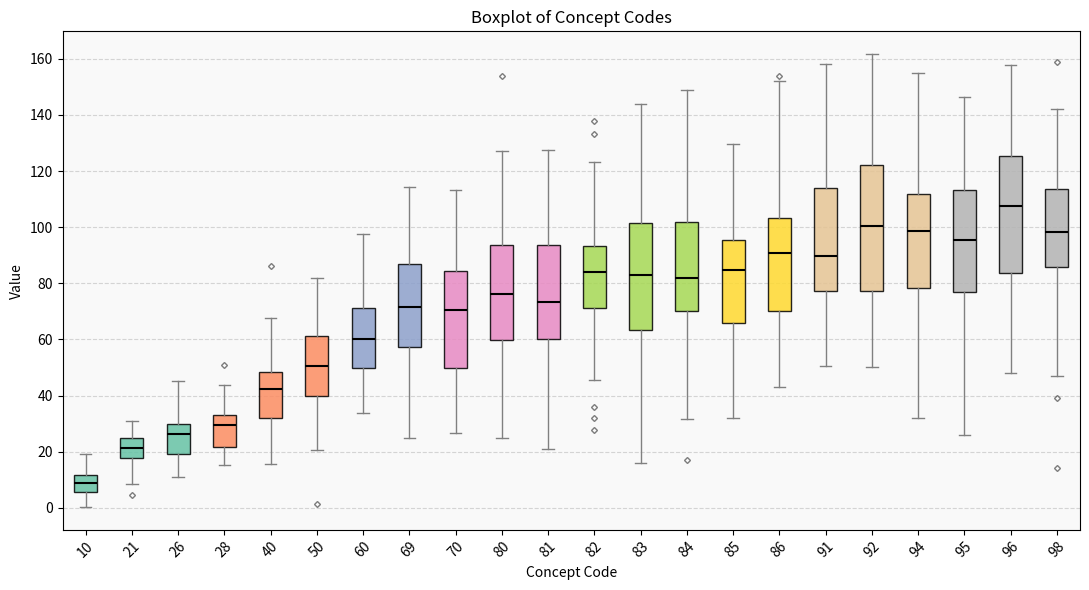

Where does the lower whisker of the box at x = 21 end on the y-axis? The values are not printed on the chart, so give them approximately, as read against the axis.

8